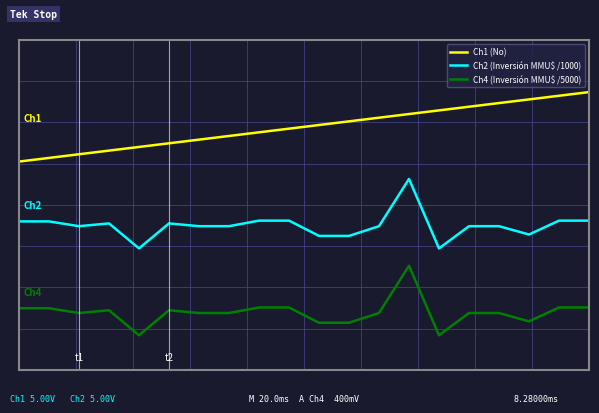

List the series in order of their overall mean, highest first.

Ch1 (No), Ch2 (Inversión MMU$ /1000), Ch4 (Inversión MMU$ /5000)